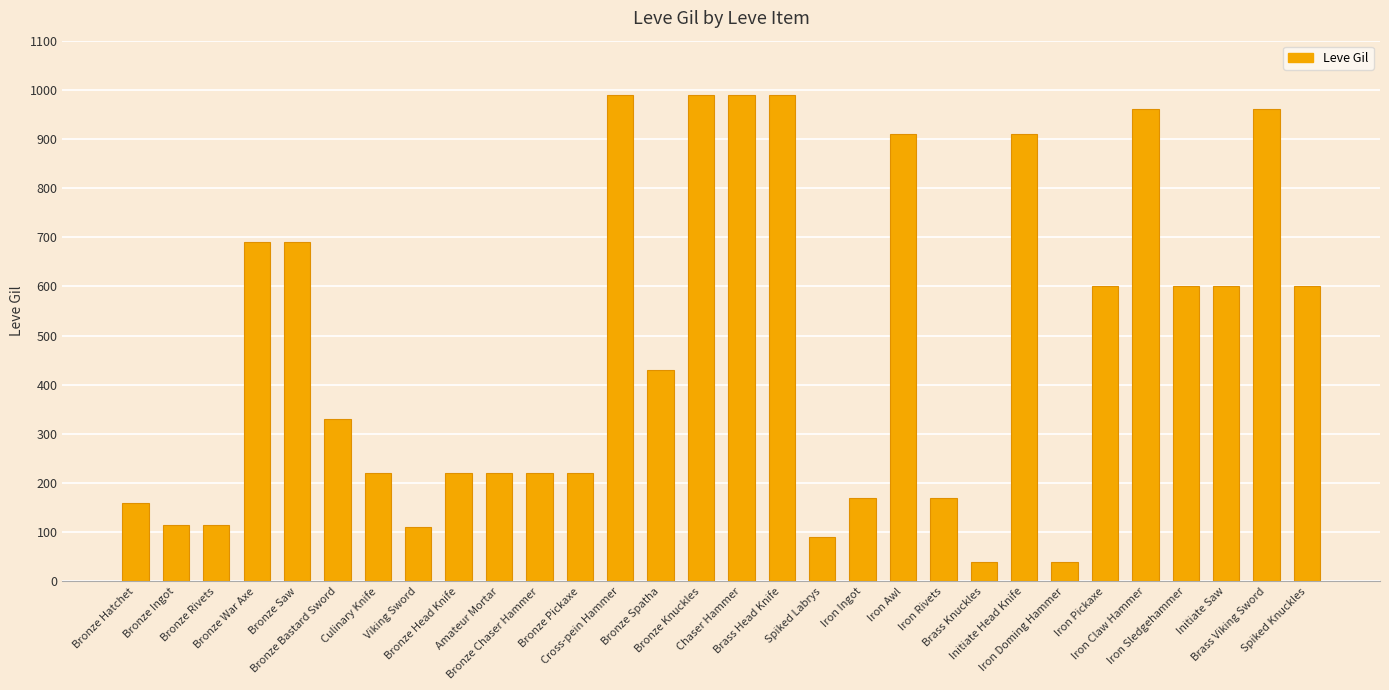

What is the value of the 26th bar from the left?

960